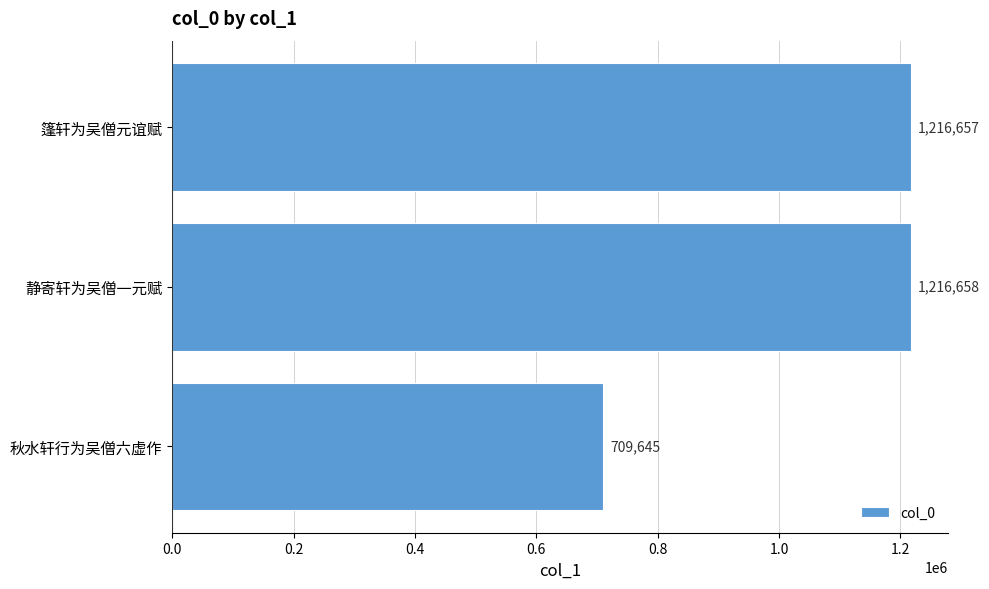

How many bars are there in total?

3